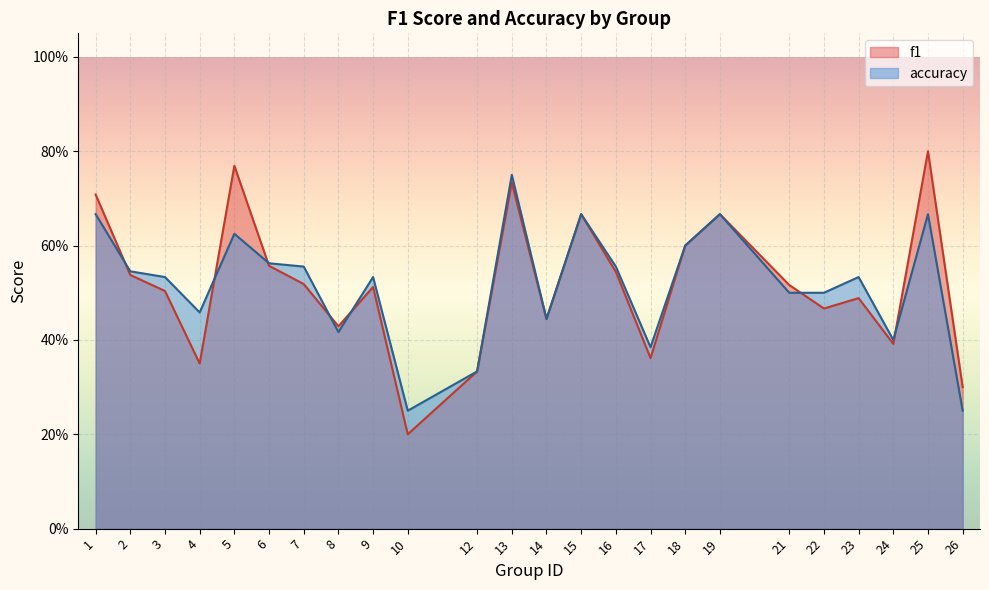

How many intersections are there between accuracy and f1?

7